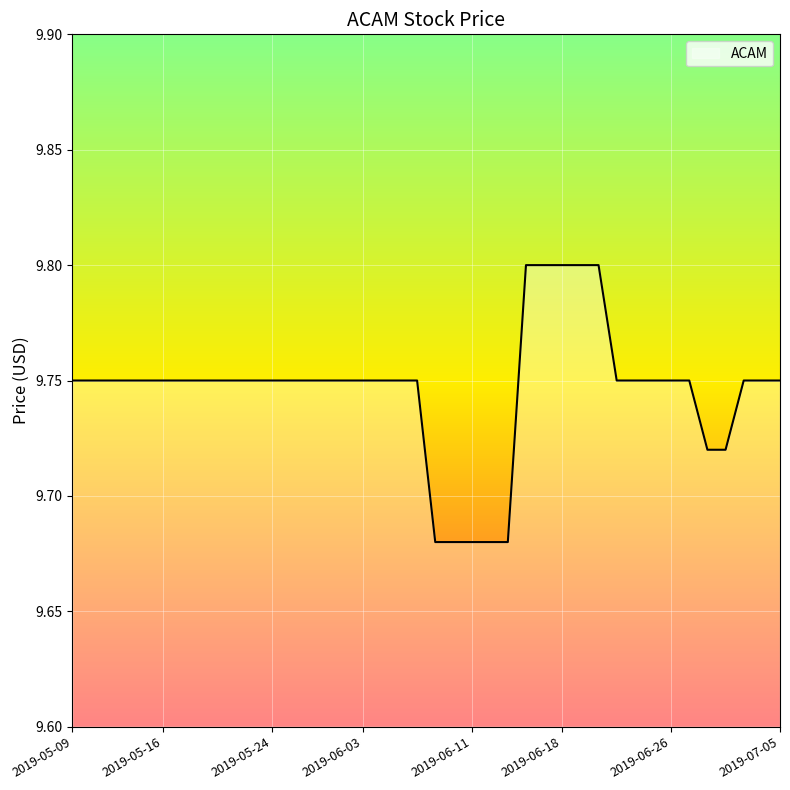

Does the chart display data point markers on the line(s)?

No